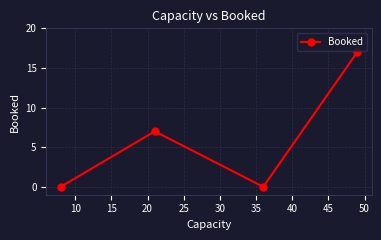

How many interior local peaks (higher than both neighbors) does the data have?

1